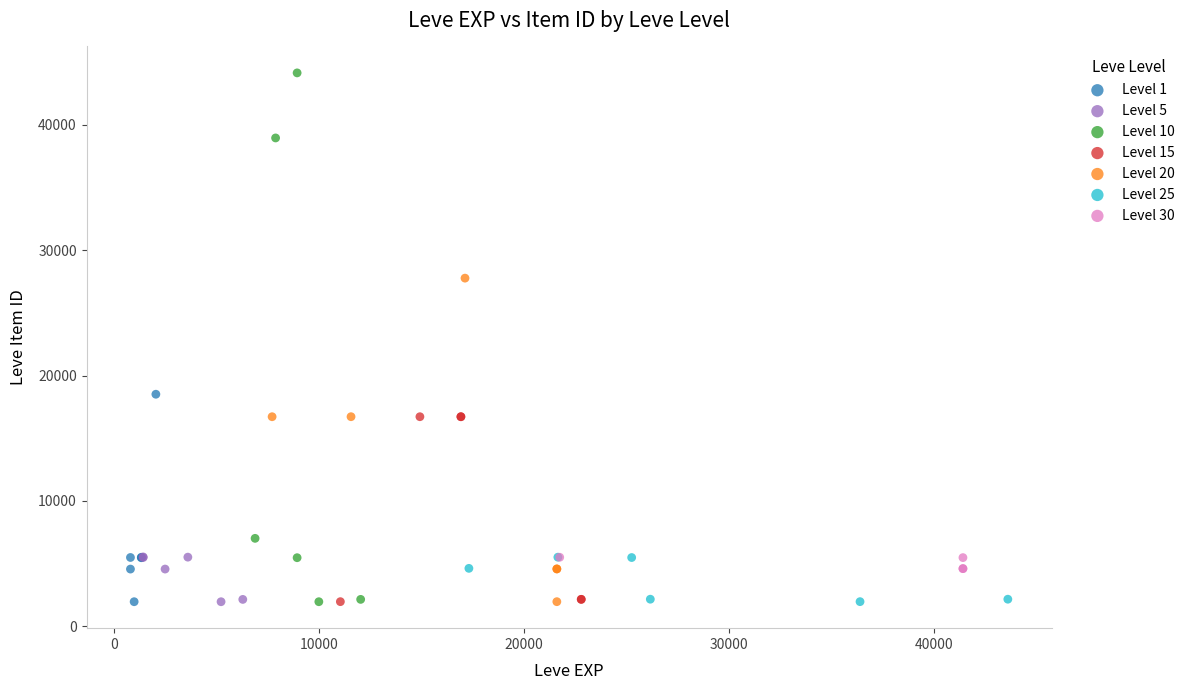

Which series contains the highest Y value?

Level 10